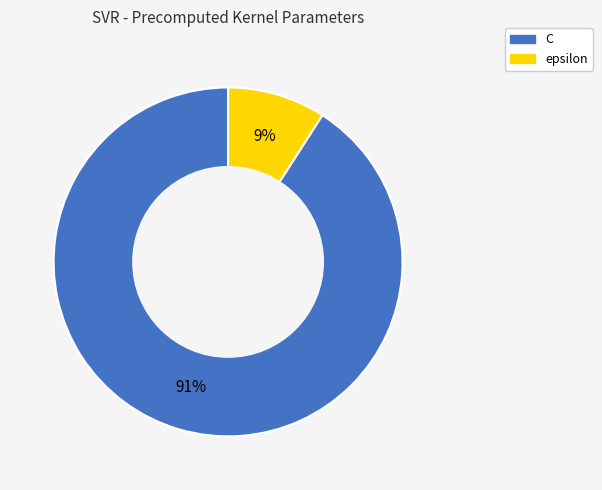

The epsilon slice represents 9% of the pie. True or false?

True